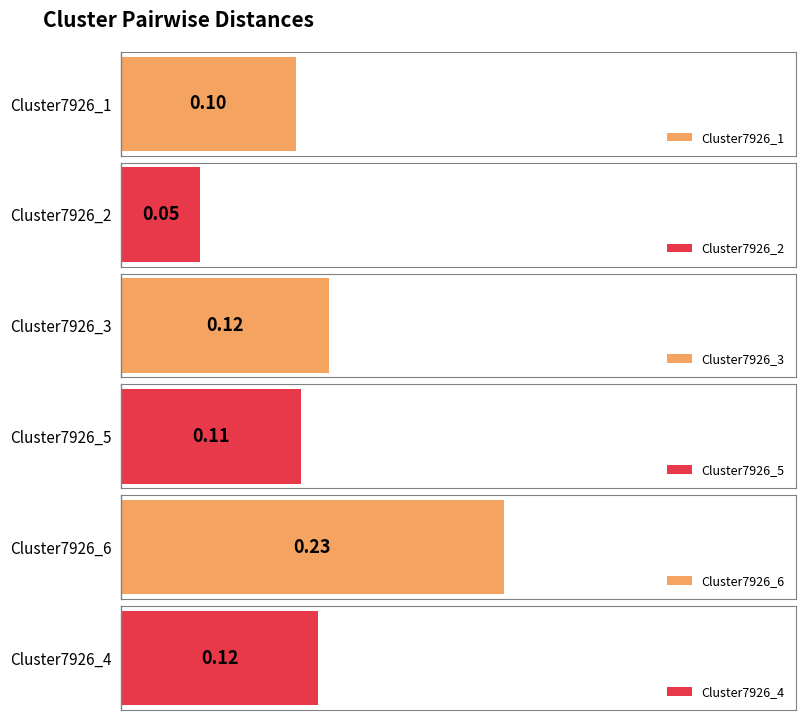

True or false: Cluster7926_6 has a value of 0.5 at Cluster5948_1.

False